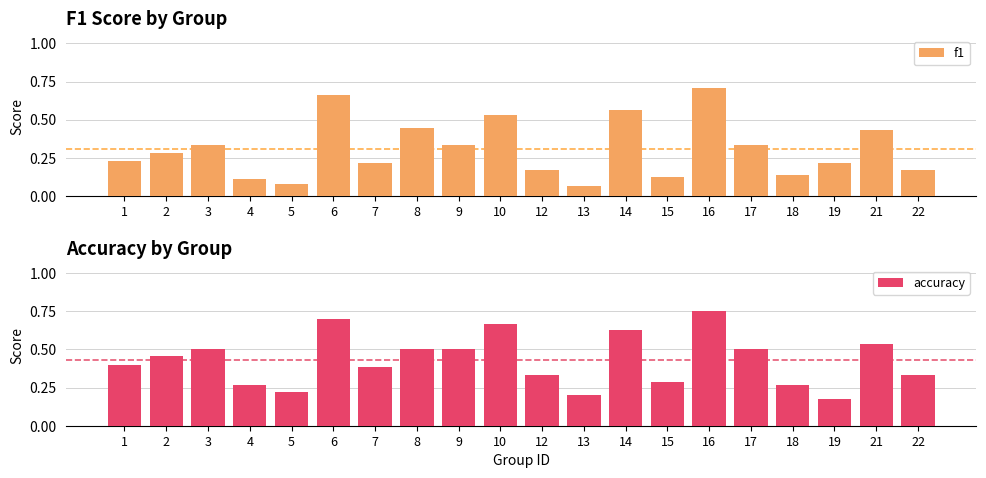

Rank the series at 7 from lowest to highest value.

f1, accuracy